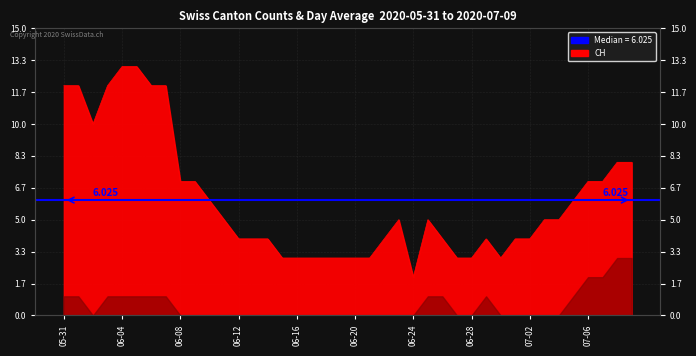

Reading right to left, extract all data points from this chart.

8	8	7	7	6	5	5	4	4	3	4	3	3	4	5	2	5	4	3	3	3	3	3	3	3	4	4	4	5	6	7	7	12	12	13	13	12	10	12	12